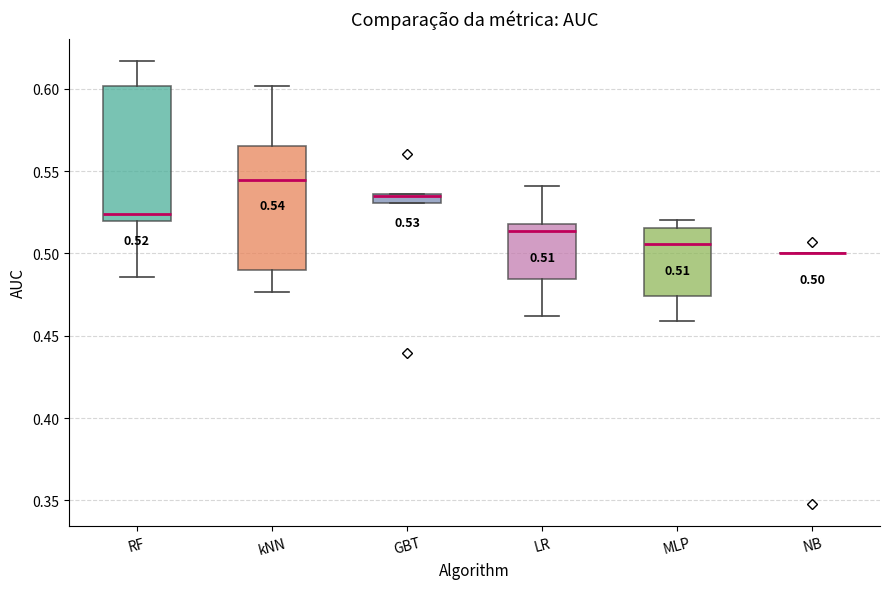

Comparing the boxes themselves (not the whiskers), which one is the tallest?

RF